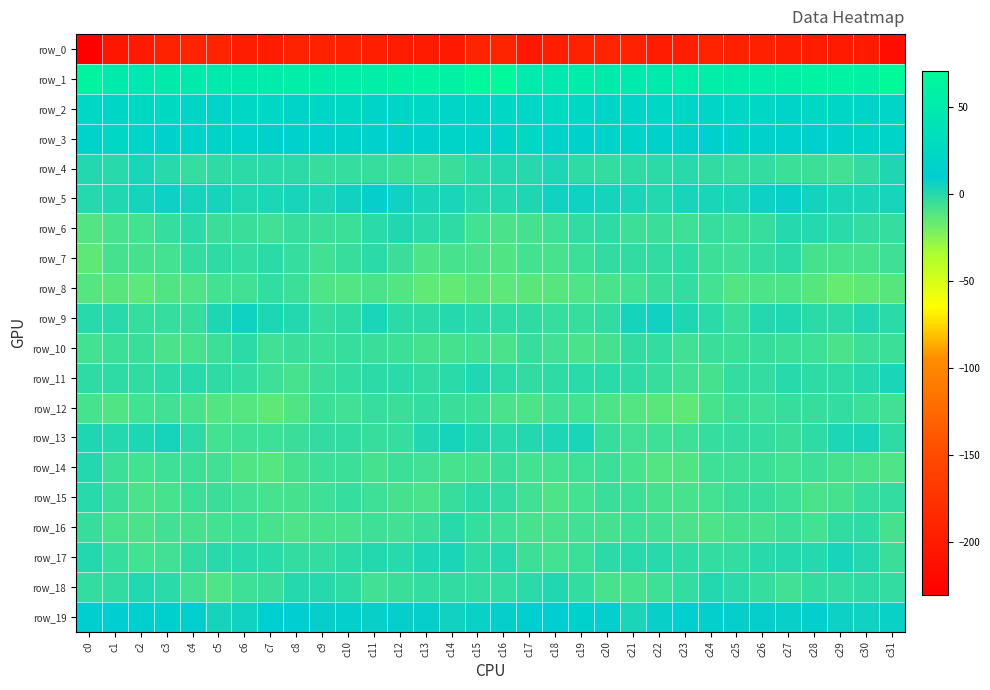

Reading left to right, what are all the values shown in this chart?

row_0: -230.2	-205.6	-200.1	-192.3	-190.8	-191.3	-197.8	-199.1	-193.2	-193.3	-194.6	-196.8	-198.5	-200.7	-201.9	-190.4	-189.7	-203.5	-196.1	-192.0	-190.0	-193.6	-198.9	-197.3	-192.0	-194.2	-194.9	-197.5	-199.4	-201.4	-201.3	-214.4
row_1: 62.9	51.0	46.3	50.9	50.6	49.4	48.2	51.5	54.6	53.2	52.7	54.3	58.7	60.2	58.5	69.1	69.0	48.6	47.9	51.6	49.6	49.3	48.4	53.8	54.1	52.9	52.5	56.2	59.7	59.8	59.1	70.5
row_2: 23.8	21.5	25.8	26.0	21.4	19.9	22.8	22.6	19.9	22.1	25.1	19.5	21.4	23.0	20.1	22.0	23.2	23.7	26.6	24.6	19.9	21.1	23.0	21.3	20.2	23.9	23.2	19.1	23.1	21.9	19.1	20.9
row_3: 17.6	23.0	20.9	15.1	17.9	18.4	17.3	17.0	14.5	15.4	16.9	15.3	13.6	15.0	18.6	18.8	19.4	24.2	17.6	16.2	18.1	18.3	16.8	16.5	13.9	16.8	16.2	14.5	13.9	16.6	18.7	19.4
row_4: 1.2	-0.3	3.2	-0.4	-3.8	-2.1	-1.6	-0.9	-1.2	-4.2	-3.7	-4.4	-5.5	-6.7	-4.9	-0.7	1.1	0.6	2.8	-2.2	-3.4	-1.7	-1.5	-0.3	-2.7	-4.3	-3.2	-5.4	-5.6	-6.9	-2.9	2.0
row_5: 0.3	1.8	4.3	7.0	4.3	4.4	1.3	2.6	3.7	2.7	5.3	8.3	6.2	3.2	3.2	0.3	0.9	2.0	5.9	6.2	4.7	3.0	1.1	3.6	3.1	3.3	6.8	7.9	4.8	3.0	3.3	4.0
row_6: -11.5	-8.5	-7.3	-4.0	-1.4	-4.7	-4.8	-6.5	-4.5	-5.2	-5.6	-0.7	1.4	-0.8	-2.0	-7.4	-9.1	-8.0	-6.4	-2.6	-2.1	-5.6	-5.0	-6.4	-4.4	-5.7	-4.1	0.6	0.5	-0.8	-3.0	-4.1
row_7: -14.5	-8.1	-7.9	-7.1	-3.0	-2.2	-2.9	-1.6	-3.7	-6.8	-4.4	-0.8	-5.2	-9.7	-8.4	-9.0	-10.6	-7.3	-8.2	-5.3	-2.3	-2.6	-2.3	-2.0	-5.6	-6.2	-3.0	-1.4	-7.9	-8.7	-8.3	-5.9
row_8: -11.7	-12.6	-13.9	-10.8	-10.0	-7.3	-6.5	-3.1	-5.5	-10.4	-11.2	-8.8	-11.3	-15.0	-15.4	-13.3	-13.6	-13.2	-12.8	-10.4	-9.0	-7.3	-4.9	-3.4	-7.4	-11.7	-9.8	-9.8	-12.3	-15.9	-14.2	-12.9
row_9: -0.2	-0.1	-4.1	-3.5	-4.4	2.1	6.5	2.6	0.9	-3.8	-2.2	3.2	-1.2	-1.7	0.6	-1.0	-2.0	-2.1	-3.6	-4.2	-2.8	4.6	5.5	1.9	-0.6	-4.7	0.7	1.8	-1.7	-1.3	1.7	-0.8
row_10: -7.0	-5.7	-5.0	-8.9	-8.5	-5.3	-1.2	-6.8	-4.9	-5.7	-4.6	-5.1	-5.7	-8.1	-7.6	-6.5	-9.2	-4.6	-6.7	-9.3	-8.0	-2.8	-3.1	-6.7	-4.9	-5.8	-4.3	-5.7	-6.0	-9.1	-5.8	-5.3
row_11: -2.0	-2.2	-2.3	-1.4	-0.1	-2.0	-3.1	-5.8	-8.3	-4.6	-3.4	-1.3	-1.0	-2.5	-0.8	1.3	-1.6	-2.5	-2.1	-0.9	-0.8	-2.3	-4.2	-6.9	-7.8	-3.4	-3.3	-0.4	-1.9	-2.1	0.6	3.0
row_12: -8.6	-10.6	-7.4	-6.7	-8.4	-11.2	-12.1	-14.3	-11.0	-5.5	-6.8	-4.5	-5.1	-2.9	-4.8	-5.3	-8.8	-9.8	-6.6	-7.2	-9.7	-11.1	-13.2	-14.2	-8.4	-5.8	-6.1	-4.3	-4.5	-3.2	-5.8	-6.7
row_13: 2.1	1.1	1.9	4.3	-1.5	-7.0	-6.0	-6.2	-5.0	-2.7	-2.8	-4.4	-4.0	1.2	4.7	1.7	-0.4	0.8	2.8	3.4	-4.4	-6.9	-6.0	-6.1	-3.6	-3.0	-2.9	-4.8	-1.9	2.9	3.8	-1.7
row_14: 0.8	-5.7	-7.5	-6.2	-5.7	-6.8	-10.7	-11.7	-8.1	-5.7	-5.6	-7.9	-5.7	-7.0	-8.7	-7.6	-4.9	-7.2	-7.1	-6.0	-5.6	-8.4	-11.3	-10.9	-6.3	-6.3	-5.8	-7.5	-5.4	-7.9	-9.1	-10.5
row_15: 0.0	-4.7	-9.2	-8.2	-5.6	-5.1	-6.9	-8.7	-7.9	-6.3	-4.0	-5.9	-7.8	-9.3	-4.5	-1.6	-2.6	-6.4	-9.4	-7.2	-5.2	-5.4	-7.8	-8.2	-7.5	-5.2	-4.2	-6.4	-9.1	-7.8	-3.7	-3.2
row_16: -4.1	-8.4	-9.3	-6.5	-8.1	-7.0	-6.3	-8.5	-9.8	-8.6	-8.3	-6.4	-6.7	-4.8	-0.2	-4.0	-5.9	-8.7	-8.2	-6.9	-8.1	-6.4	-7.0	-9.3	-9.5	-8.1	-7.9	-5.5	-7.2	-2.4	-1.8	-7.8
row_17: 1.2	-3.9	-7.4	-6.8	-2.6	-0.2	-0.5	-0.6	-3.3	-3.4	-1.4	0.7	-0.2	2.7	3.3	-2.3	0.3	-5.3	-7.5	-5.7	-1.0	-0.5	-0.5	-1.7	-3.2	-3.1	-0.4	0.6	0.5	3.7	0.7	-4.8
row_18: -3.4	-2.4	1.1	-1.0	-6.8	-10.0	-6.3	-5.1	0.5	0.5	-1.9	-6.9	-4.7	-3.0	-2.4	-3.2	-3.2	-0.9	1.4	-3.3	-8.7	-8.8	-6.0	-3.0	1.2	-0.6	-3.8	-7.0	-3.1	-3.4	-1.9	-3.3
row_19: 11.5	10.2	9.7	13.7	12.6	4.2	5.7	10.6	10.2	8.4	9.0	7.8	8.6	8.3	5.4	7.4	8.4	9.6	10.8	14.7	9.3	3.3	8.2	11.4	9.1	8.4	8.5	7.9	9.2	6.6	6.4	7.7